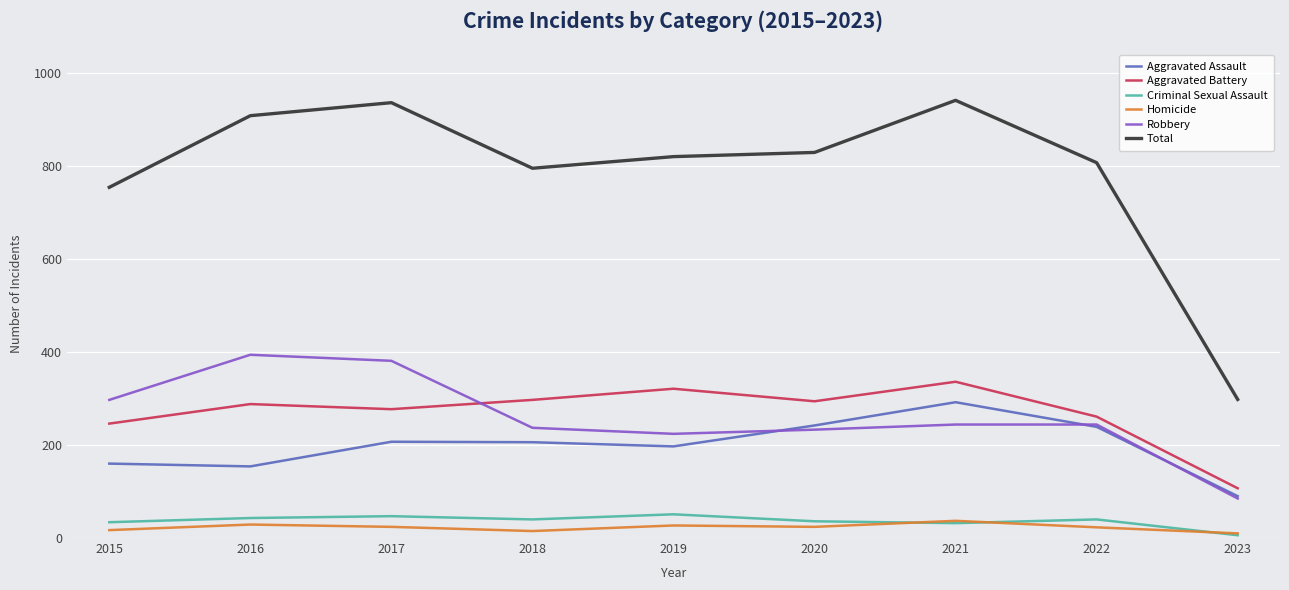

Is the value of Homicide at 2018 greater than the value of Aggravated Battery at 2023?

No